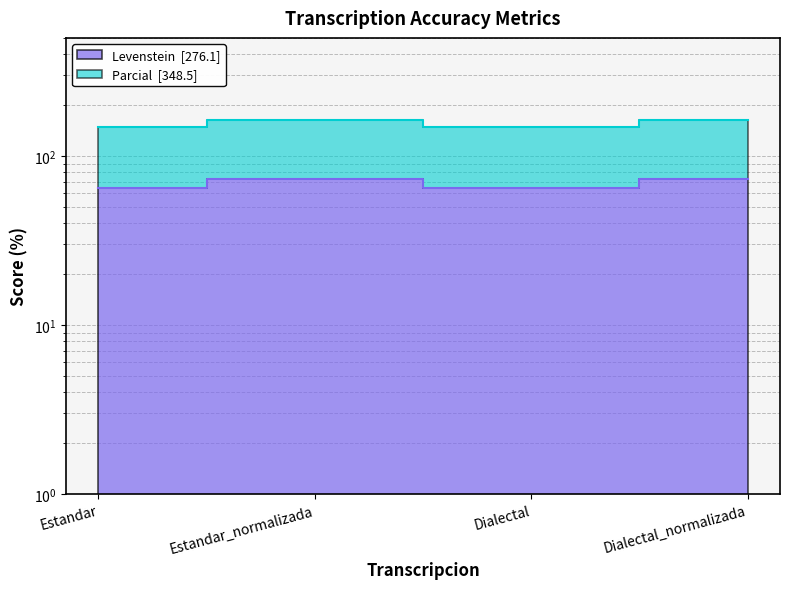

What is the sum of all Parcial values?

624.6